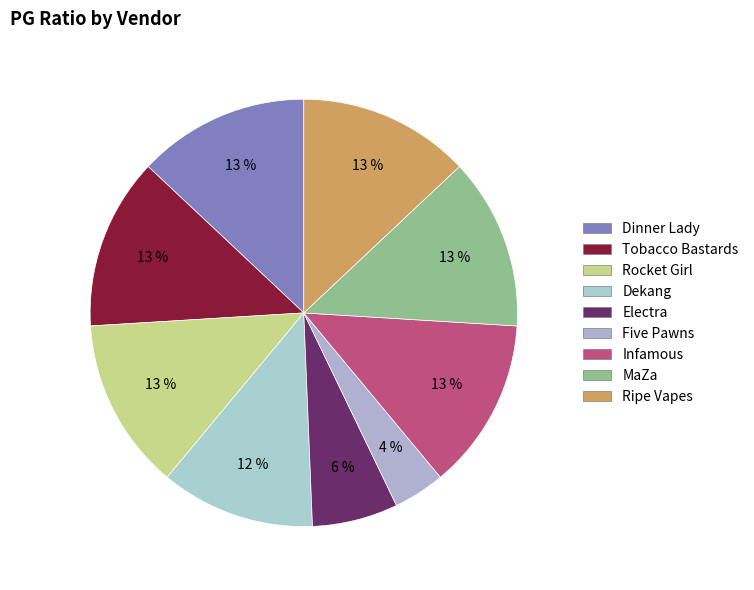

Does Infamous represent more than half of the total?

No